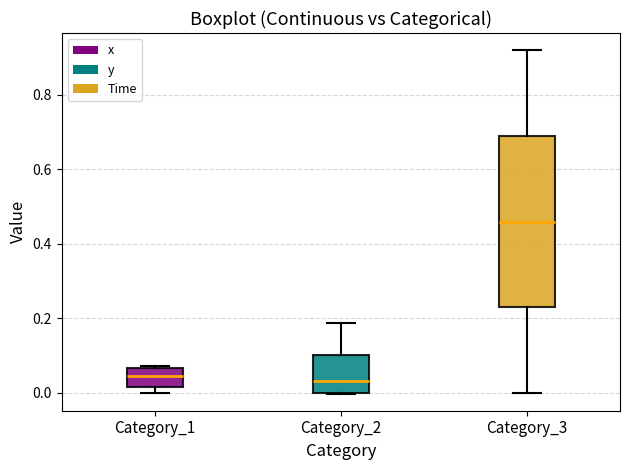

Where is the lower edge of the box for Category_2 on the y-axis? The values are not printed on the chart, so give them approximately, as read against the axis.

0.00